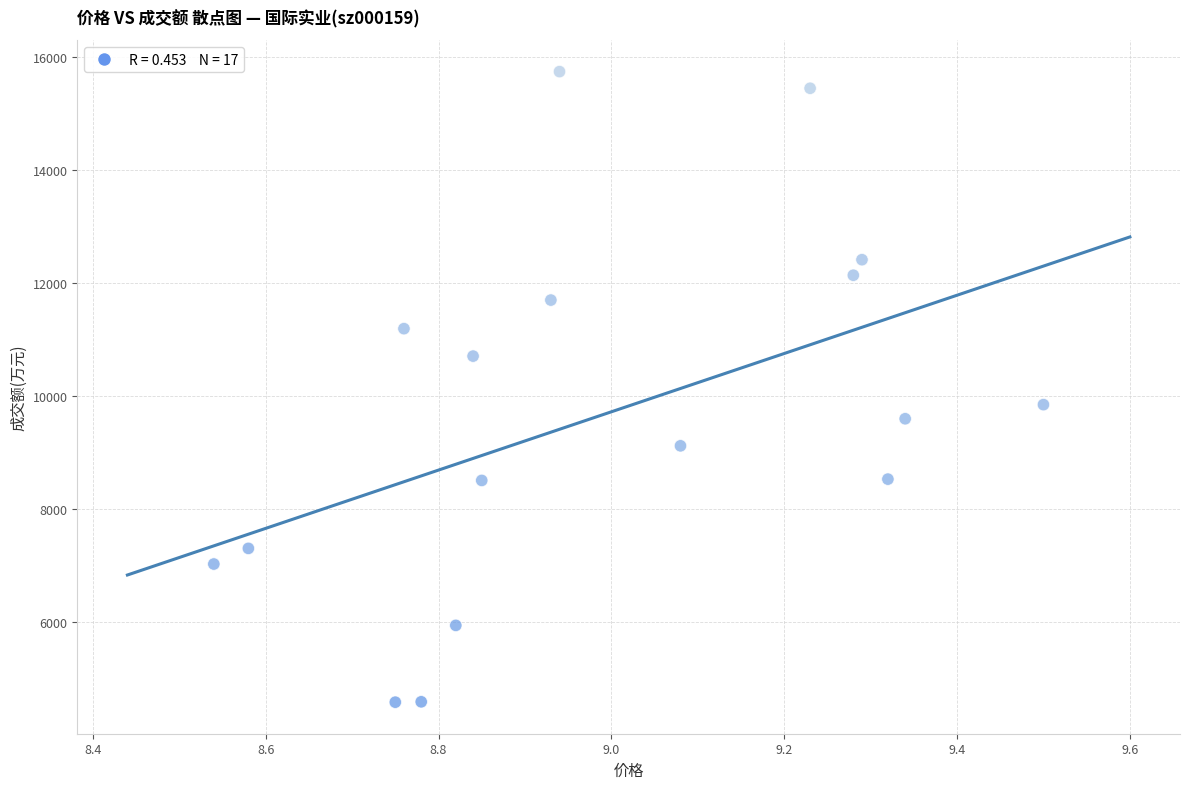

What is the range of Y values (max minus min)?

11164